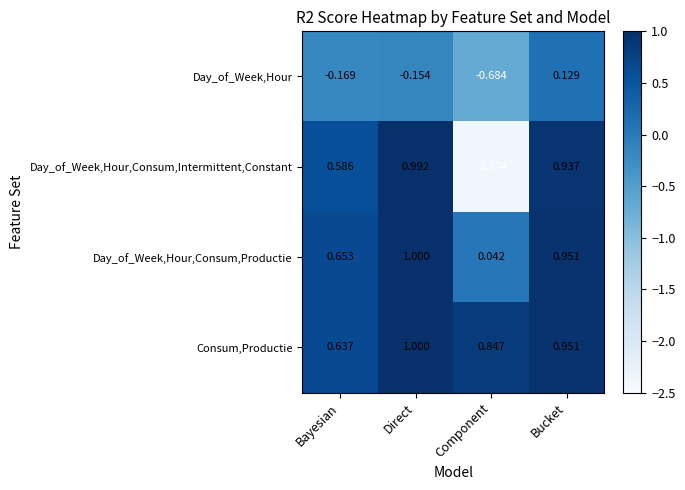

What is the total value across all series at Component?

-2.2